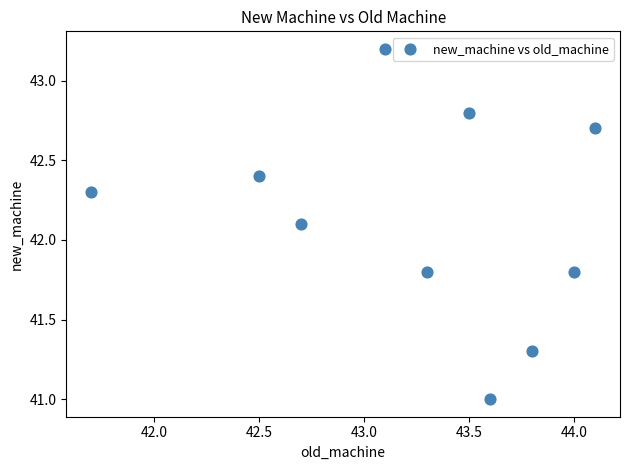

What Y value in the scatter plot is closest to 42?

42.1